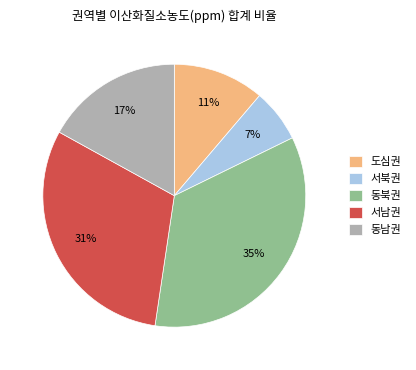

Count the number of slices in the pie.

5